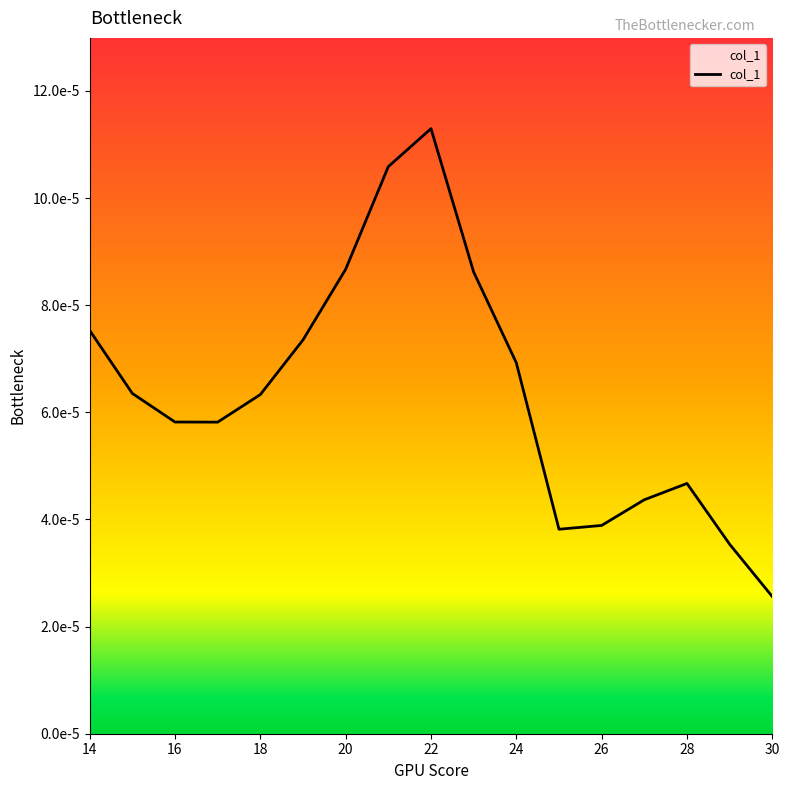

Does the chart display data point markers on the line(s)?

No